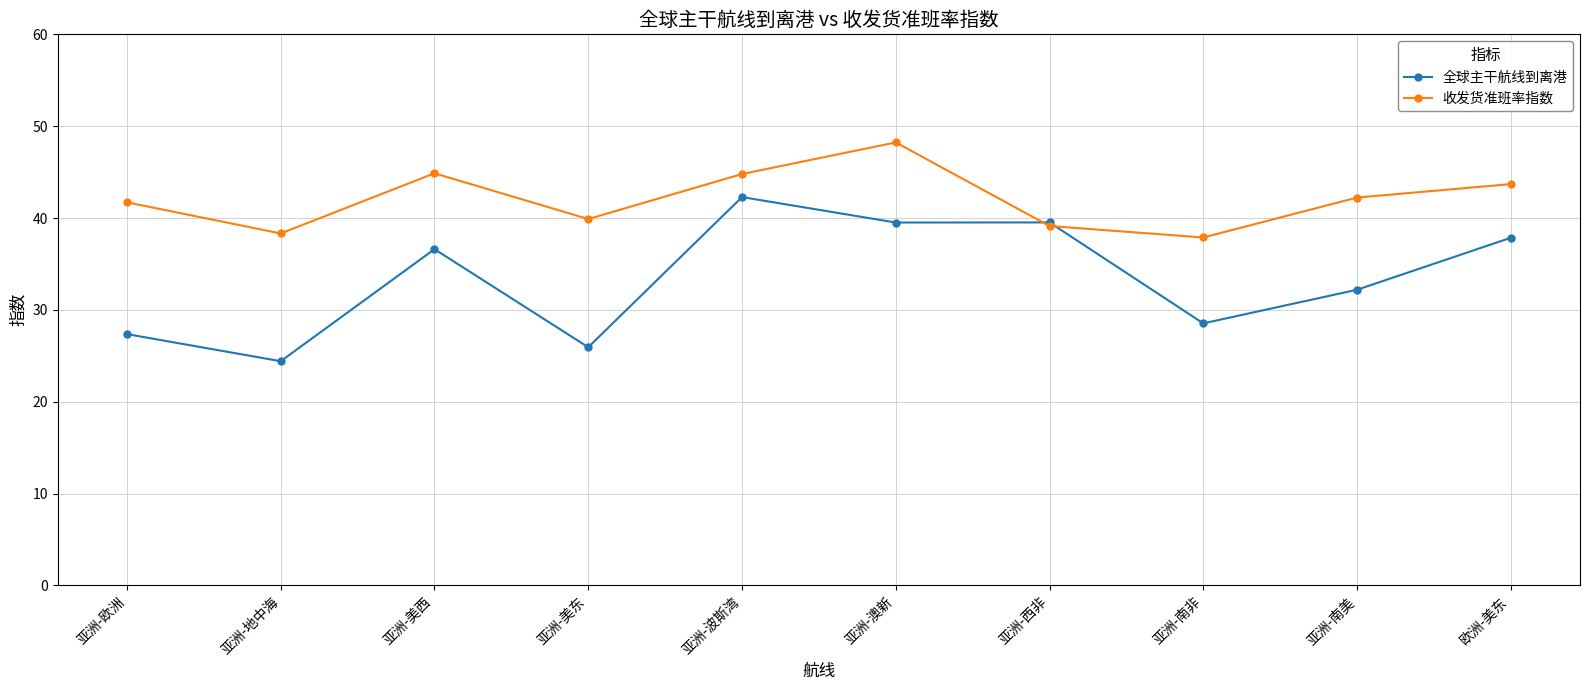

What is the difference between the highest and lowest values at 亚洲-波斯湾?

2.5